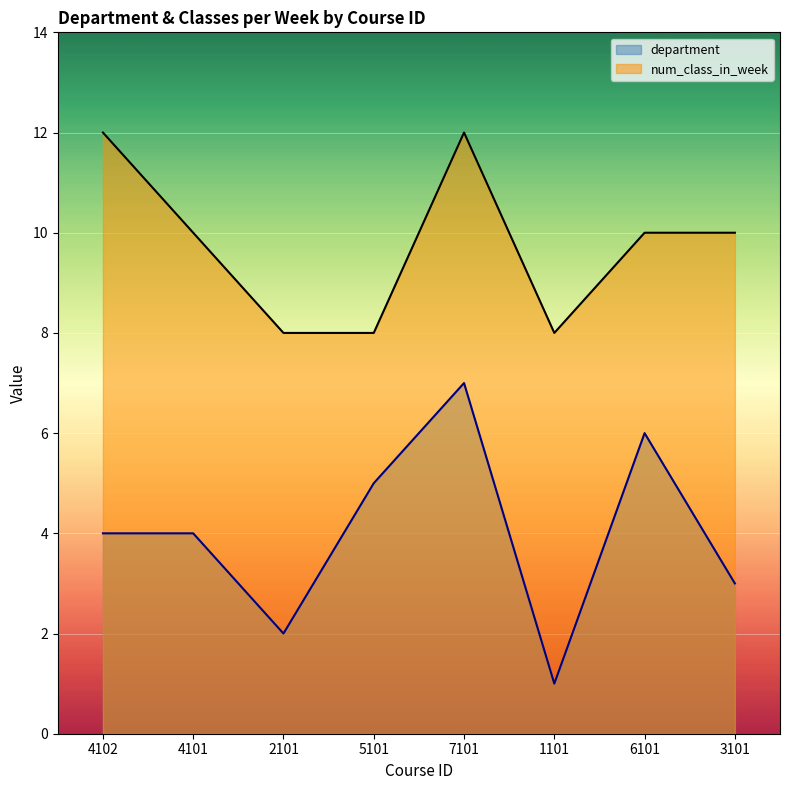

What is the average value of the department series?

4